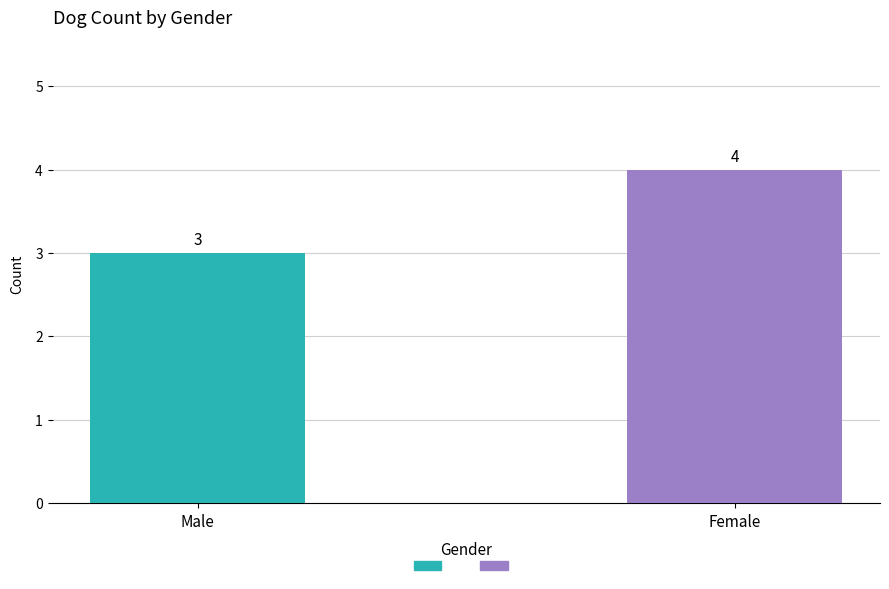

Rank the categories by value from lowest to highest.

Male, Female